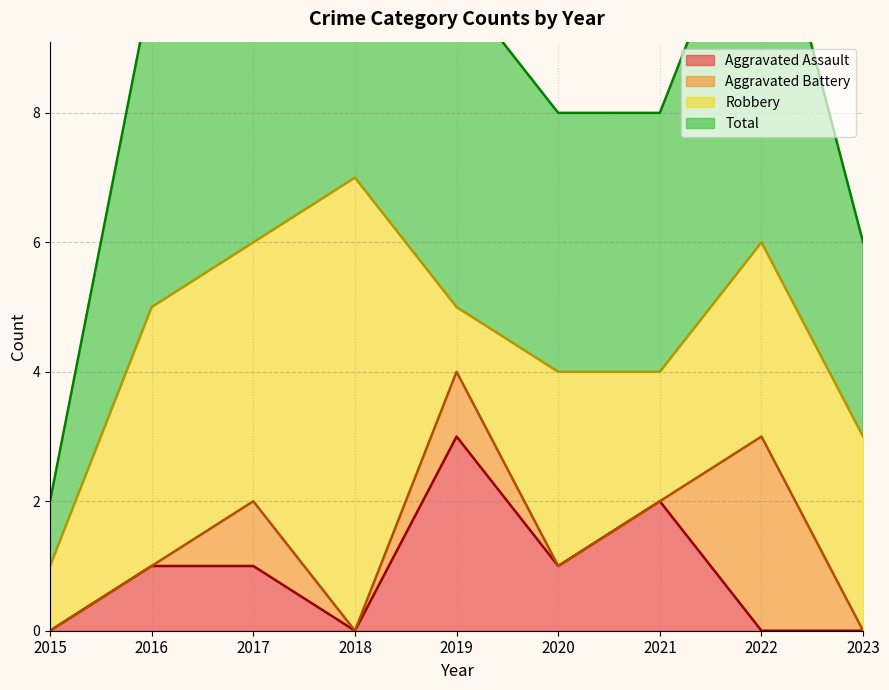

How many data points in Total are above 5?

3